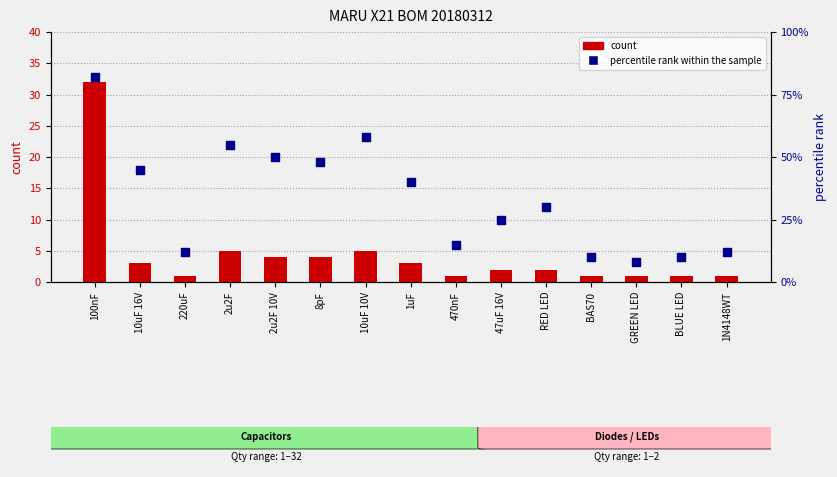

Is the value of count at 8pF greater than the value of percentile rank within the sample at BLUE LED?

No